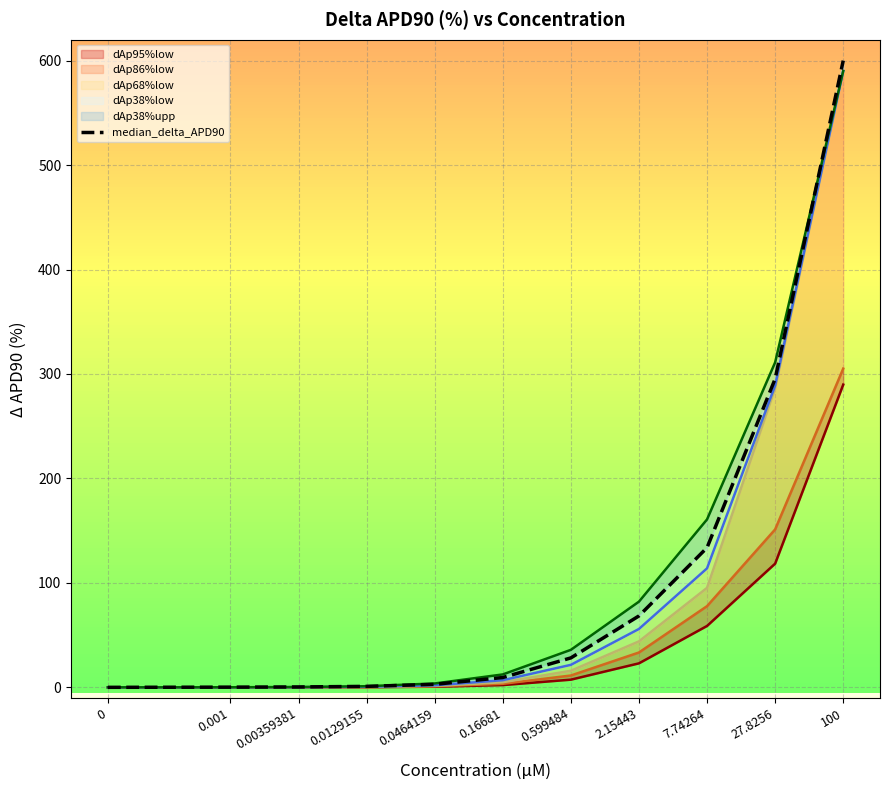

True or false: there are more than 1 points higher than both neighbors.

False